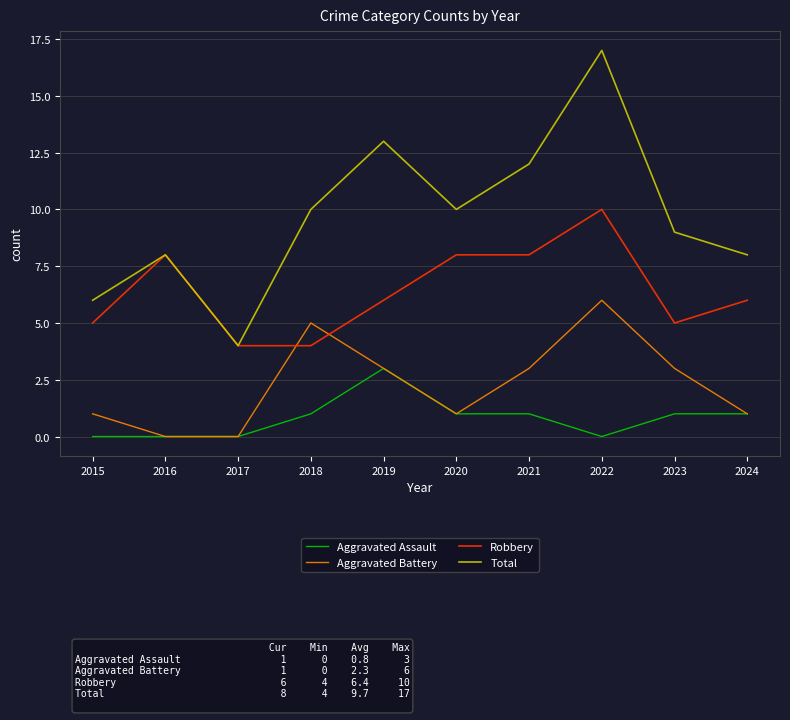

True or false: Total has more than 1 points higher than both neighbors.

True